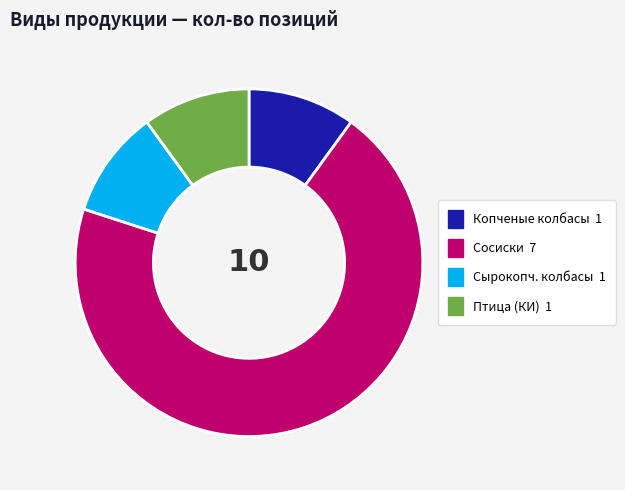

Count the number of slices in the pie.

4